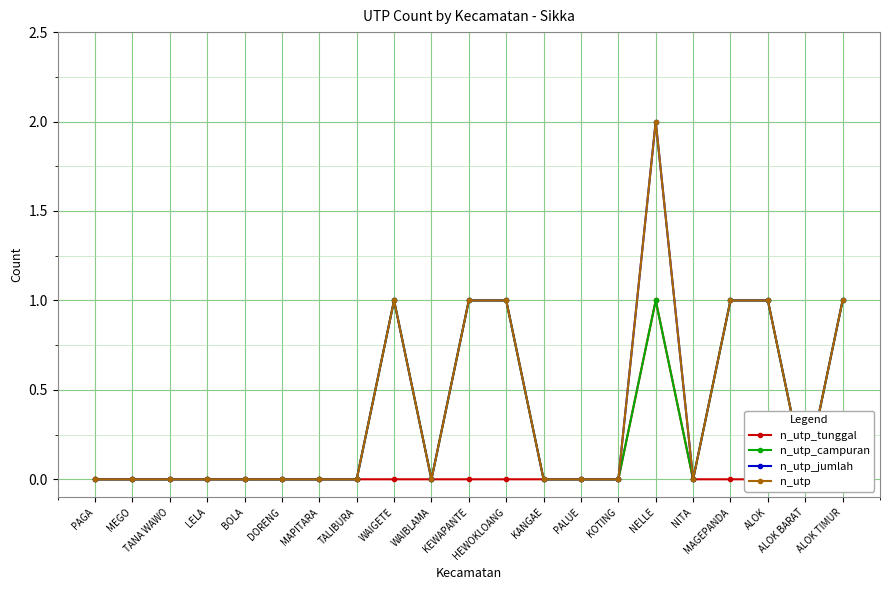

The n_utp_jumlah series shows 1 at KOTING. True or false?

False